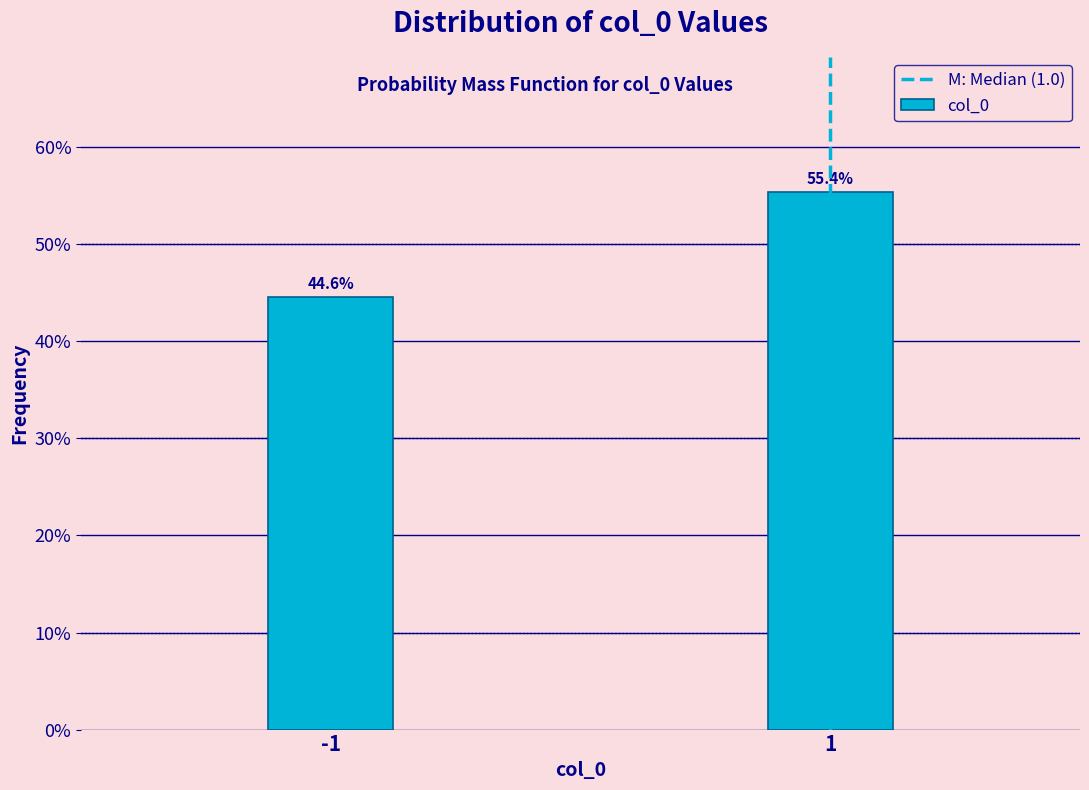

Reading left to right, what are all the values shown in this chart?

44.6	55.4